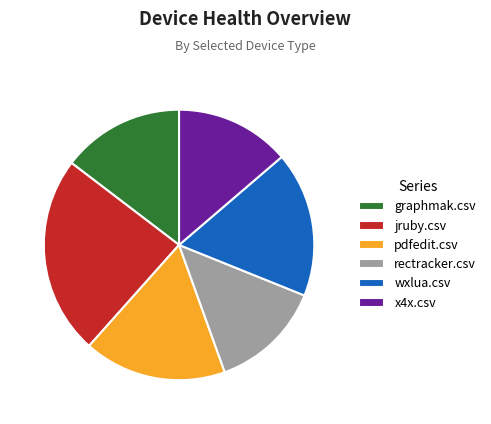

Which category has the biggest portion of the pie?

jruby.csv